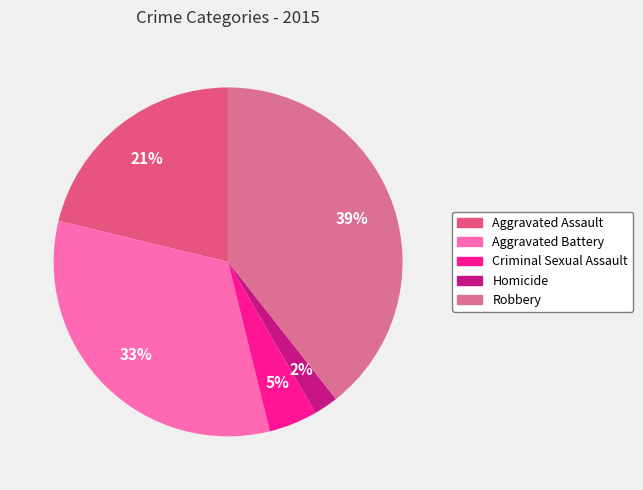

To the nearest percent, what percentage of the pie is Aggravated Assault?

21%